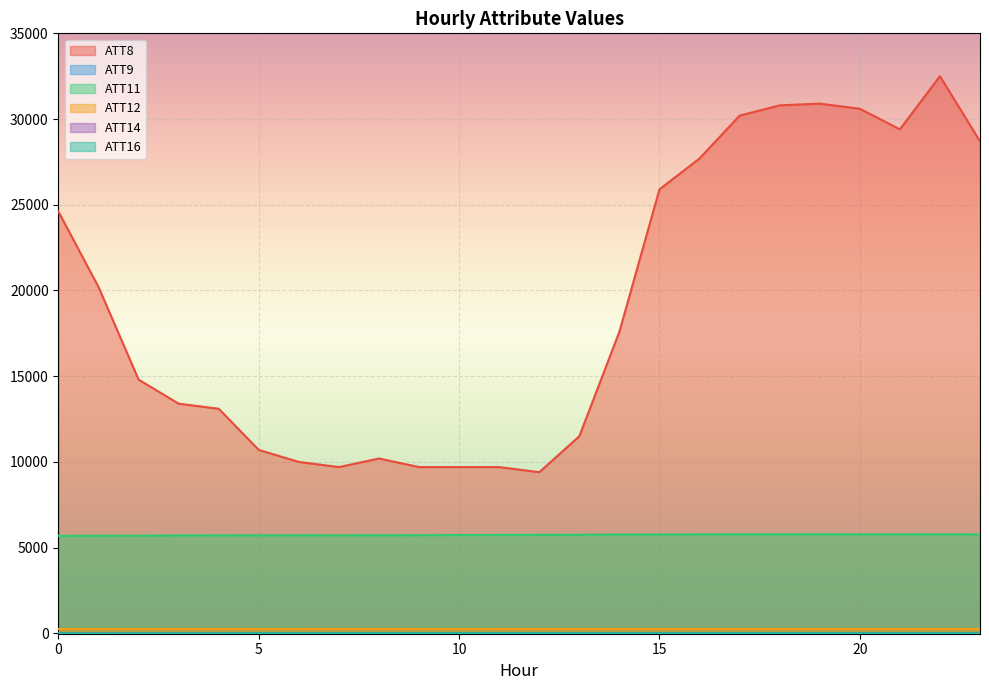

What is the spread (max minus min) of values at 14?

17593.2